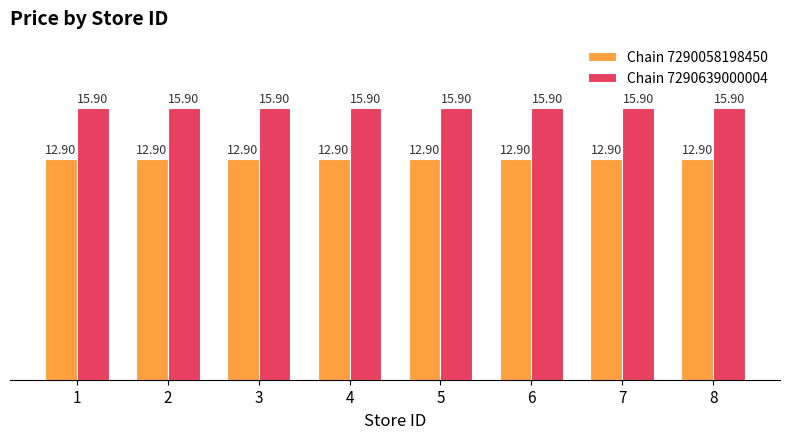

At how many categories does at least one series exceed 13?

8